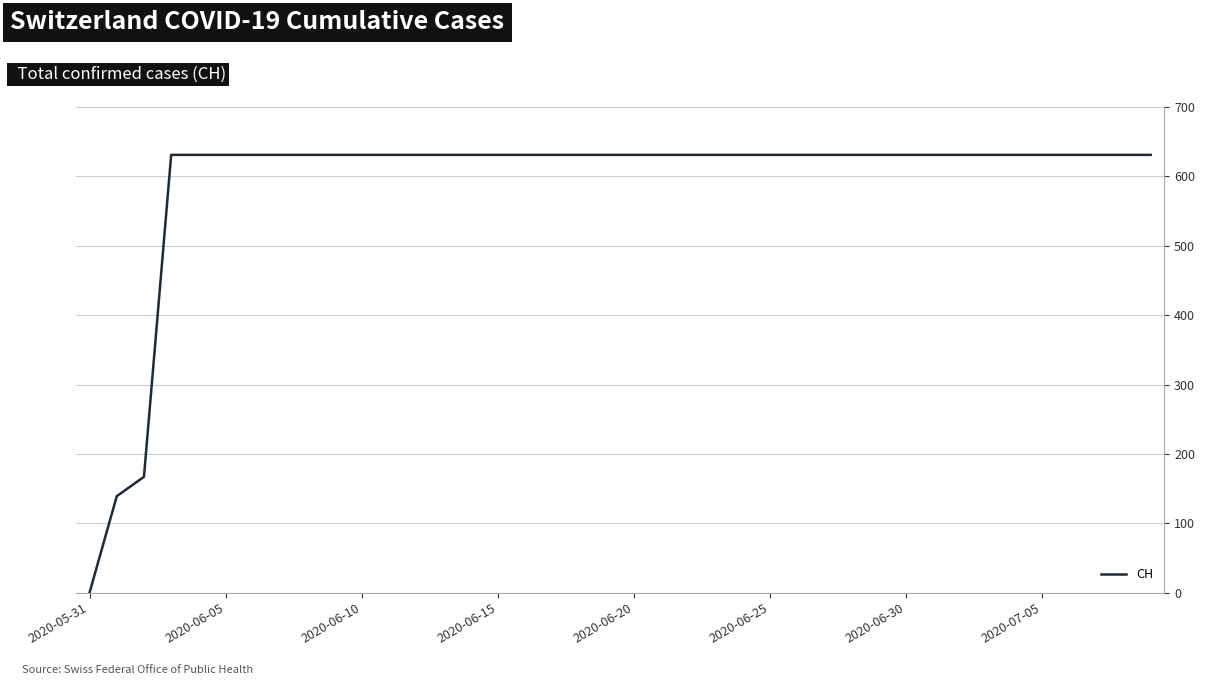

What is the difference between the maximum and minimum values?

631